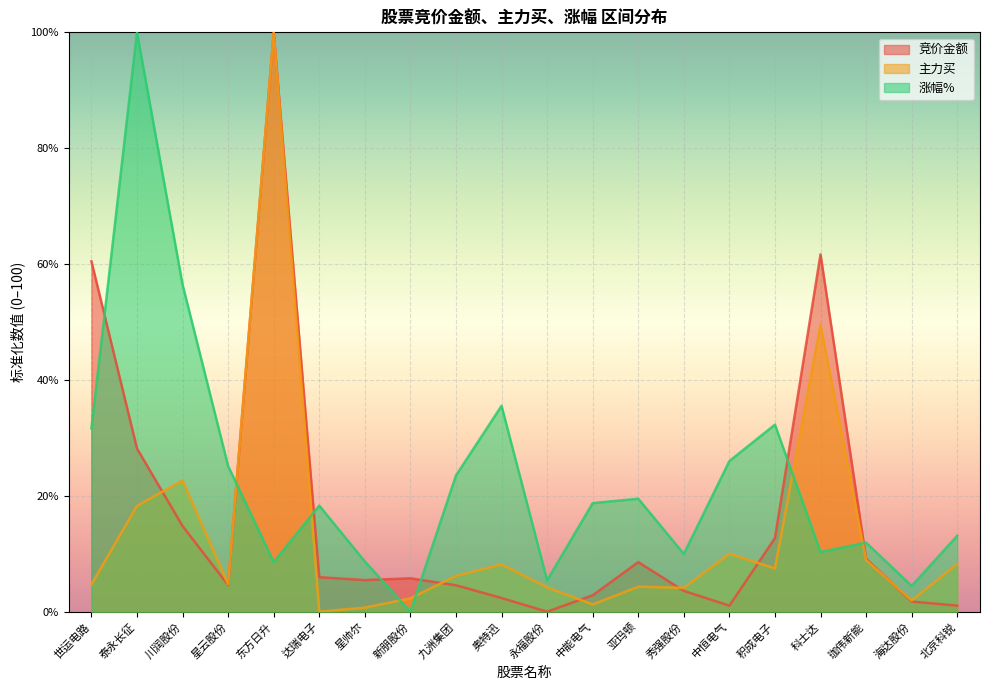

In 竞价金额, how many points are higher than both neighbors (excluding endpoints)?

4